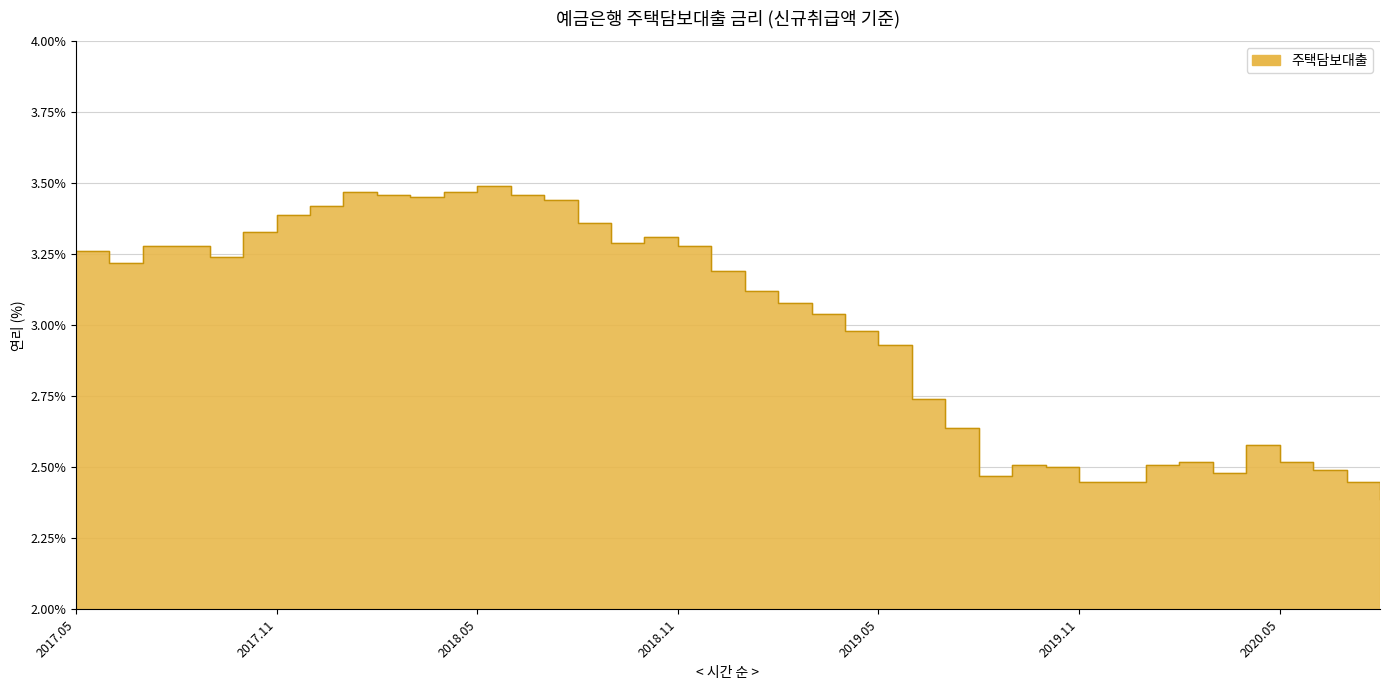

What is the ratio of the value at 201707 to the value at 201806?

0.9